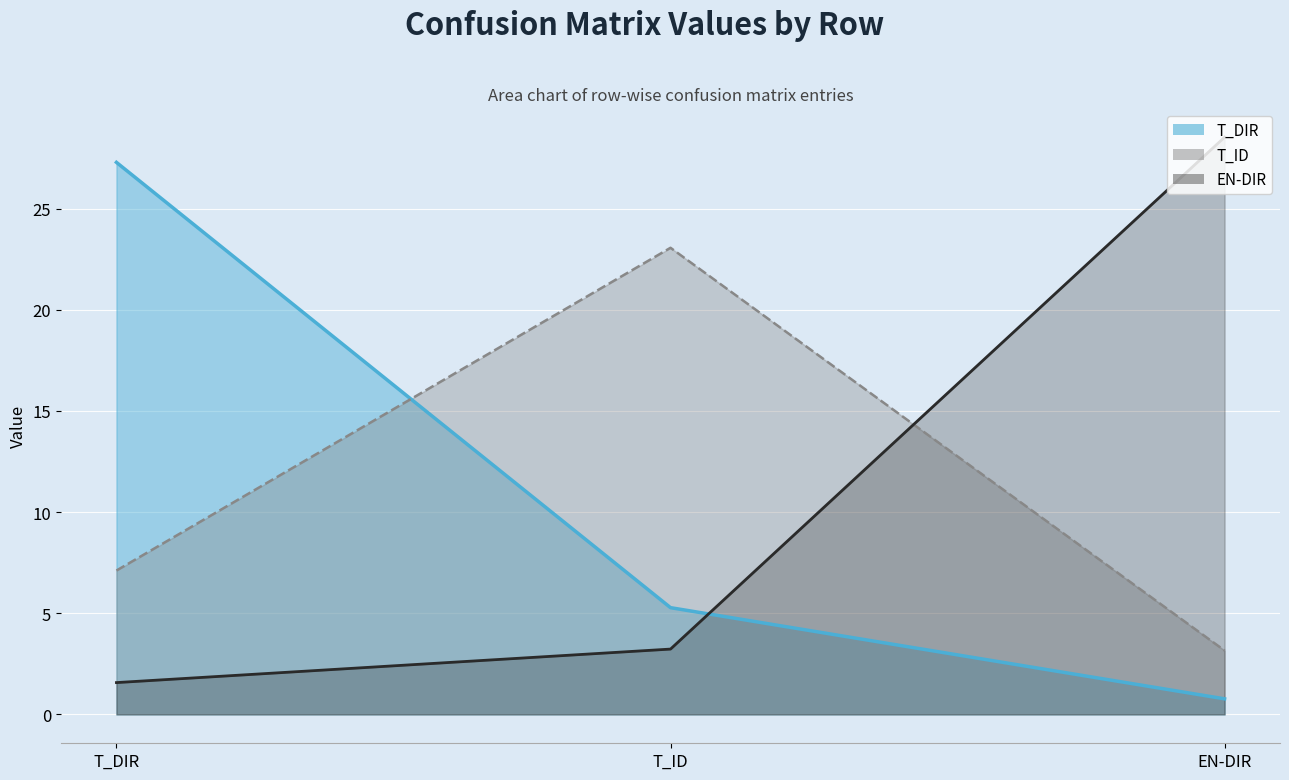

Which has a higher value, T_ID or T_DIR?

T_DIR